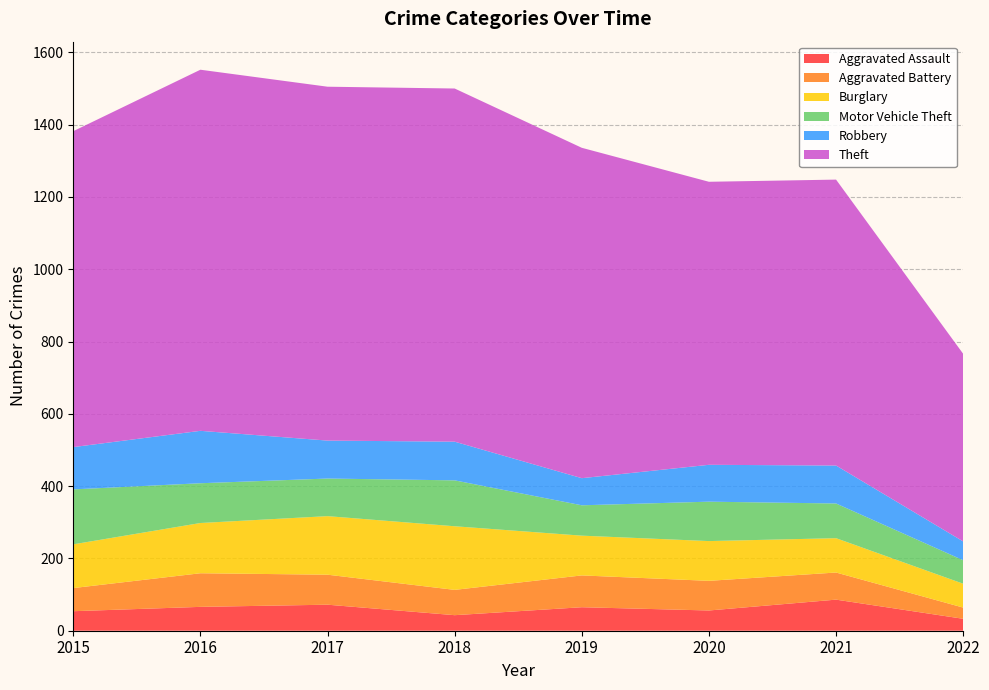

Reading right to left, what are all the values shown in this chart?

Aggravated Assault: 2022=33	2021=86	2020=56	2019=65	2018=43	2017=72	2016=66	2015=54
Aggravated Battery: 2022=31	2021=75	2020=82	2019=88	2018=70	2017=83	2016=93	2015=64
Burglary: 2022=66	2021=95	2020=110	2019=110	2018=176	2017=162	2016=139	2015=121
Motor Vehicle Theft: 2022=65	2021=96	2020=109	2019=84	2018=127	2017=104	2016=110	2015=152
Robbery: 2022=52	2021=105	2020=102	2019=75	2018=107	2017=105	2016=145	2015=117
Theft: 2022=519	2021=791	2020=783	2019=914	2018=977	2017=979	2016=999	2015=874